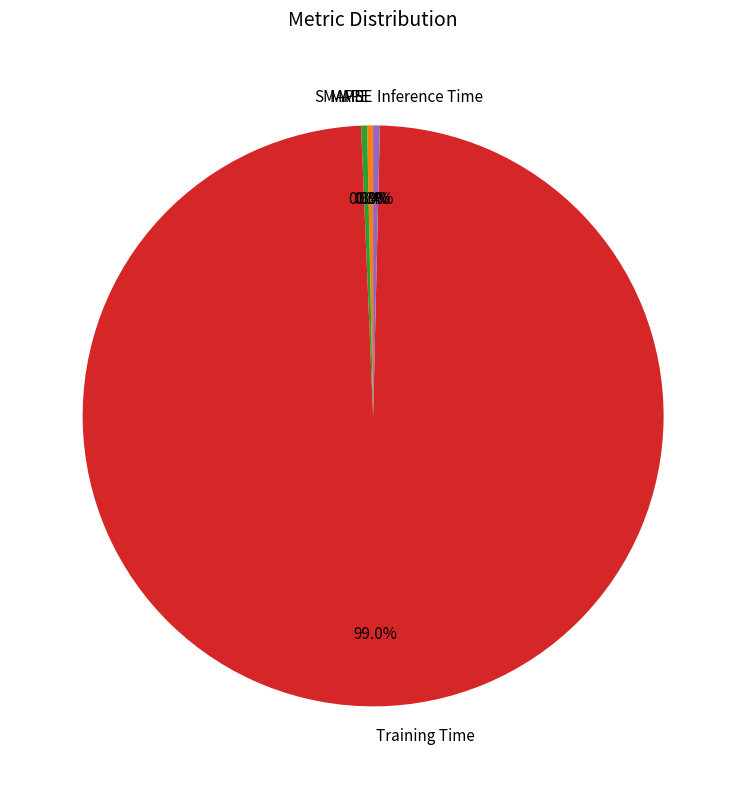

Which category has the biggest portion of the pie?

Training Time